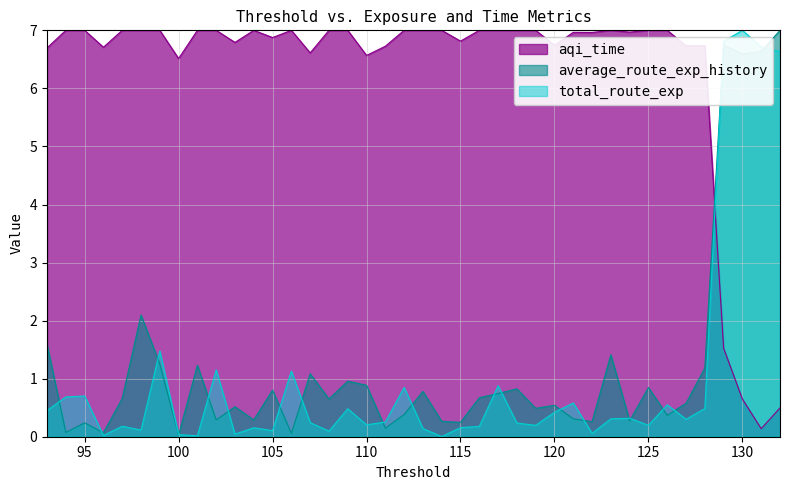

What is the difference between the second highest and minimum values in the average_route_exp_history series?

6.8